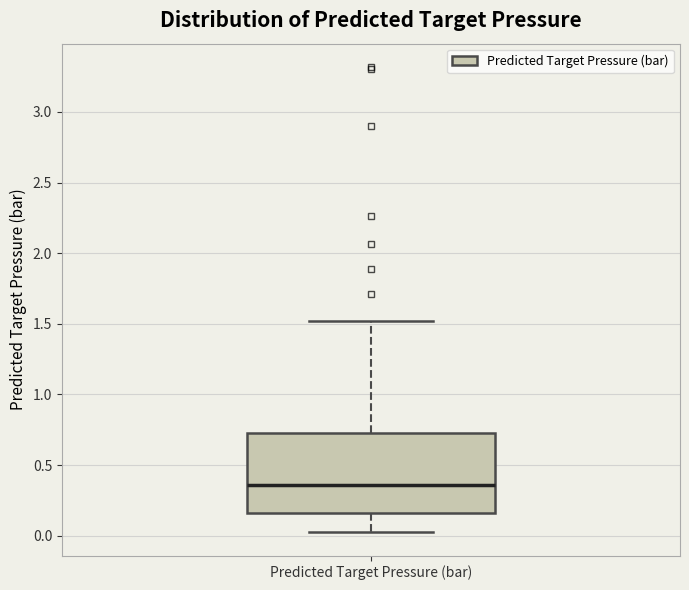

Where does the lower whisker of the box for Predicted Target Pressure (bar) end on the y-axis? The values are not printed on the chart, so give them approximately, as read against the axis.

0.00